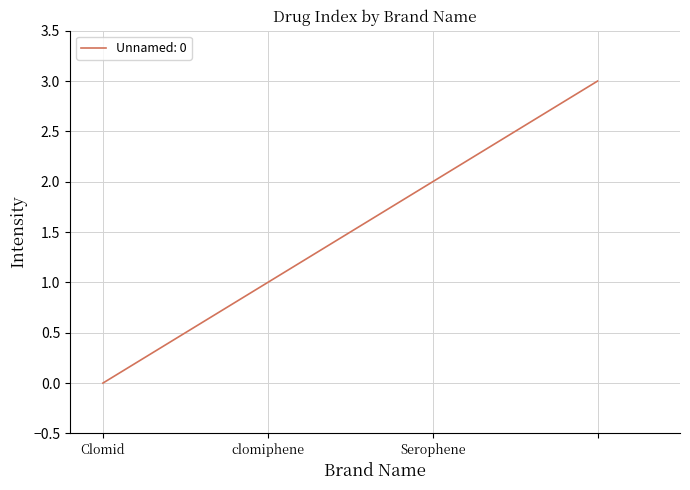

How many values are between 1 and 3?

3